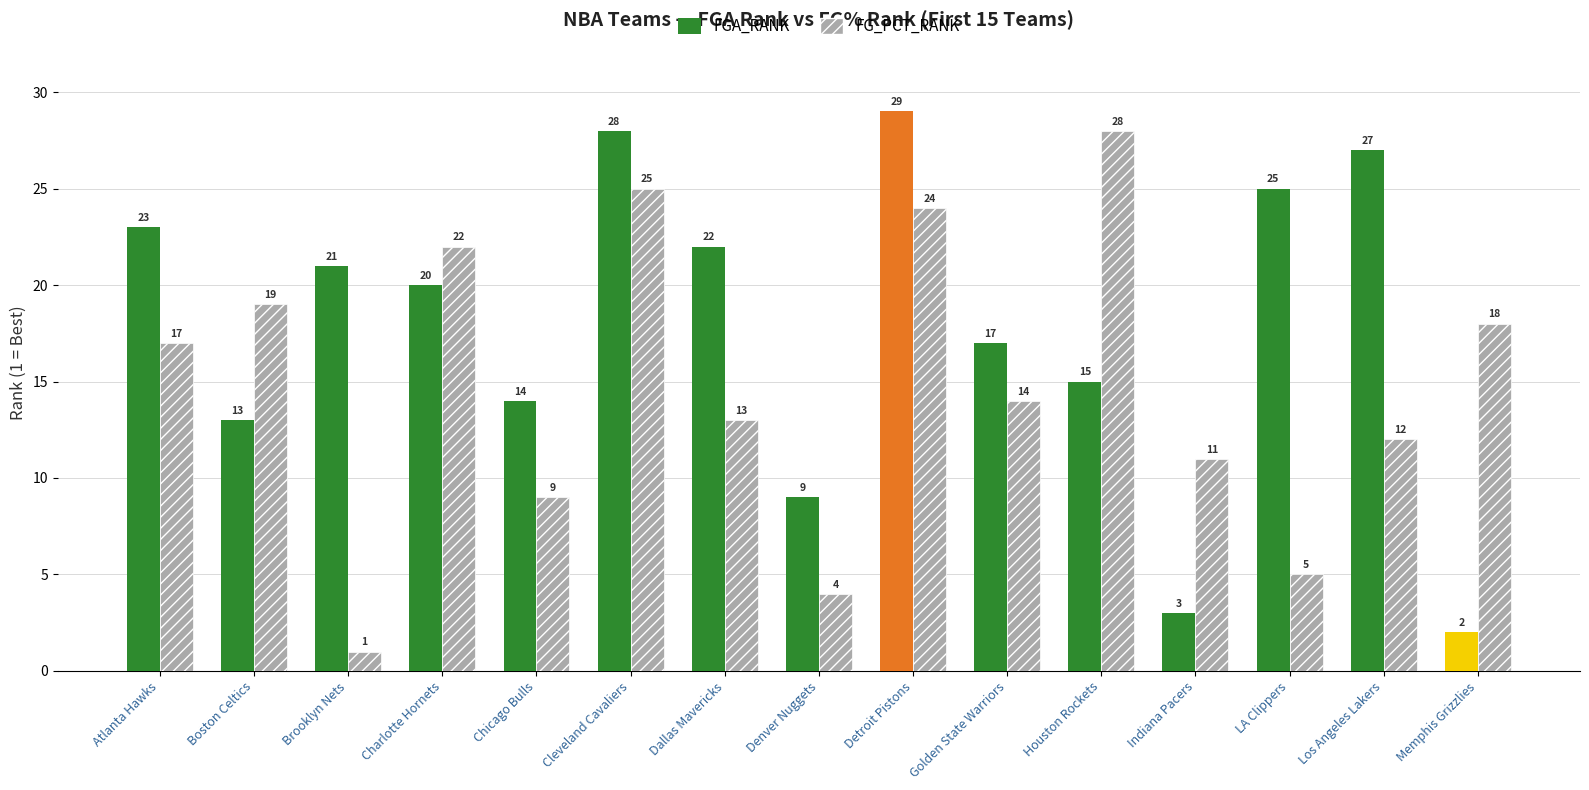

Is it true that FG_PCT_RANK equals 9 at Chicago Bulls?

True